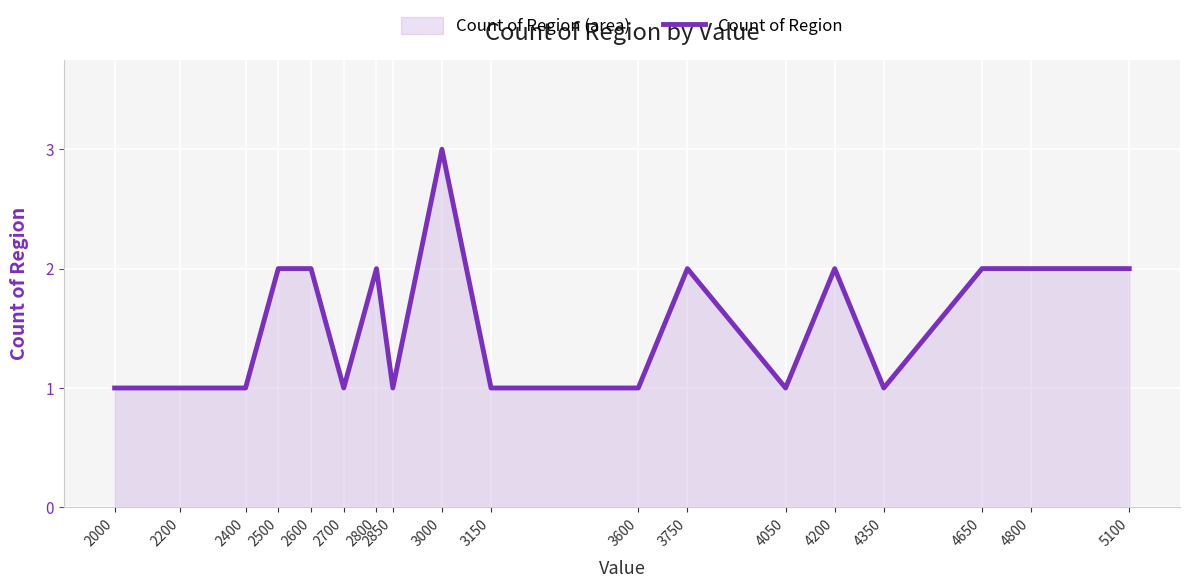

The value at 3000 is 3. True or false?

True